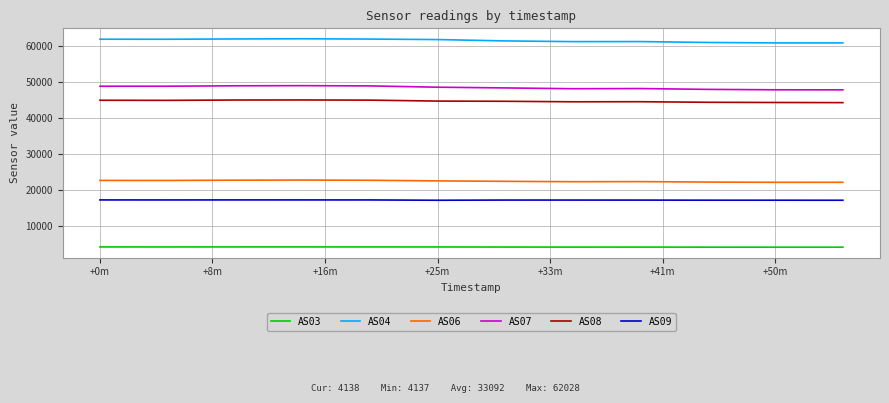

What is the difference between the maximum and minimum values in the AS06 series?

626